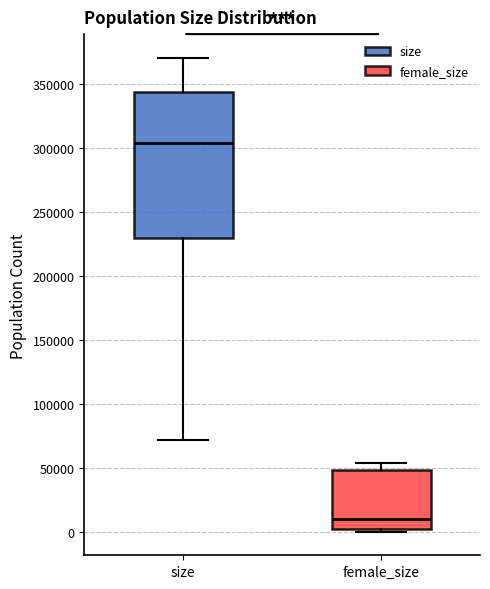

Reading left to right, transcribe this box plot: for each box, give where its median line is, the range the box spans, and where its two whiskers end, as read against the y-axis. The values are not printed on the chart, so give them approximately, as read against the axis.

size: median 305000, box 230000 to 345000, whiskers 70000 to 370000
female_size: median 10000, box 0 to 50000, whiskers 0 (just below the box's lower edge) to 55000